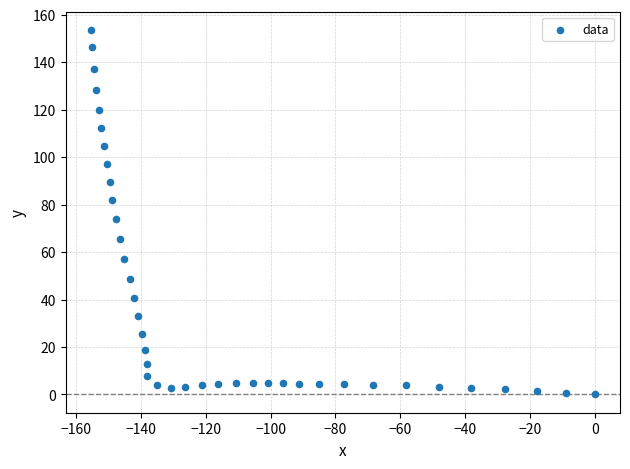

What is the range of Y values (max minus min)?

153.6